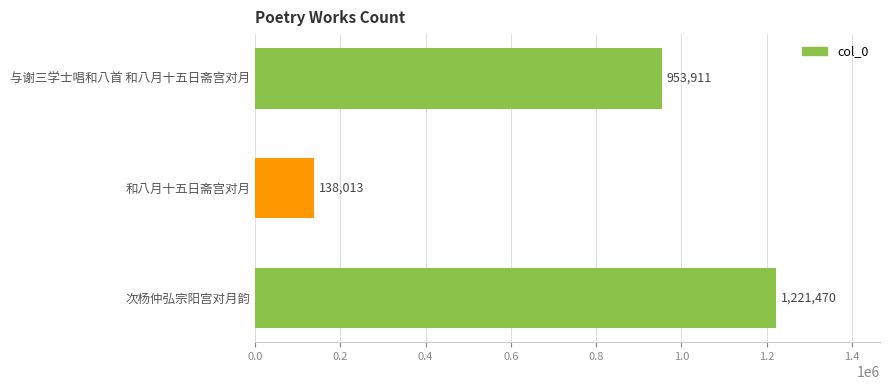

Is it true that the value at 和八月十五日斋宫对月 is 245007?

False